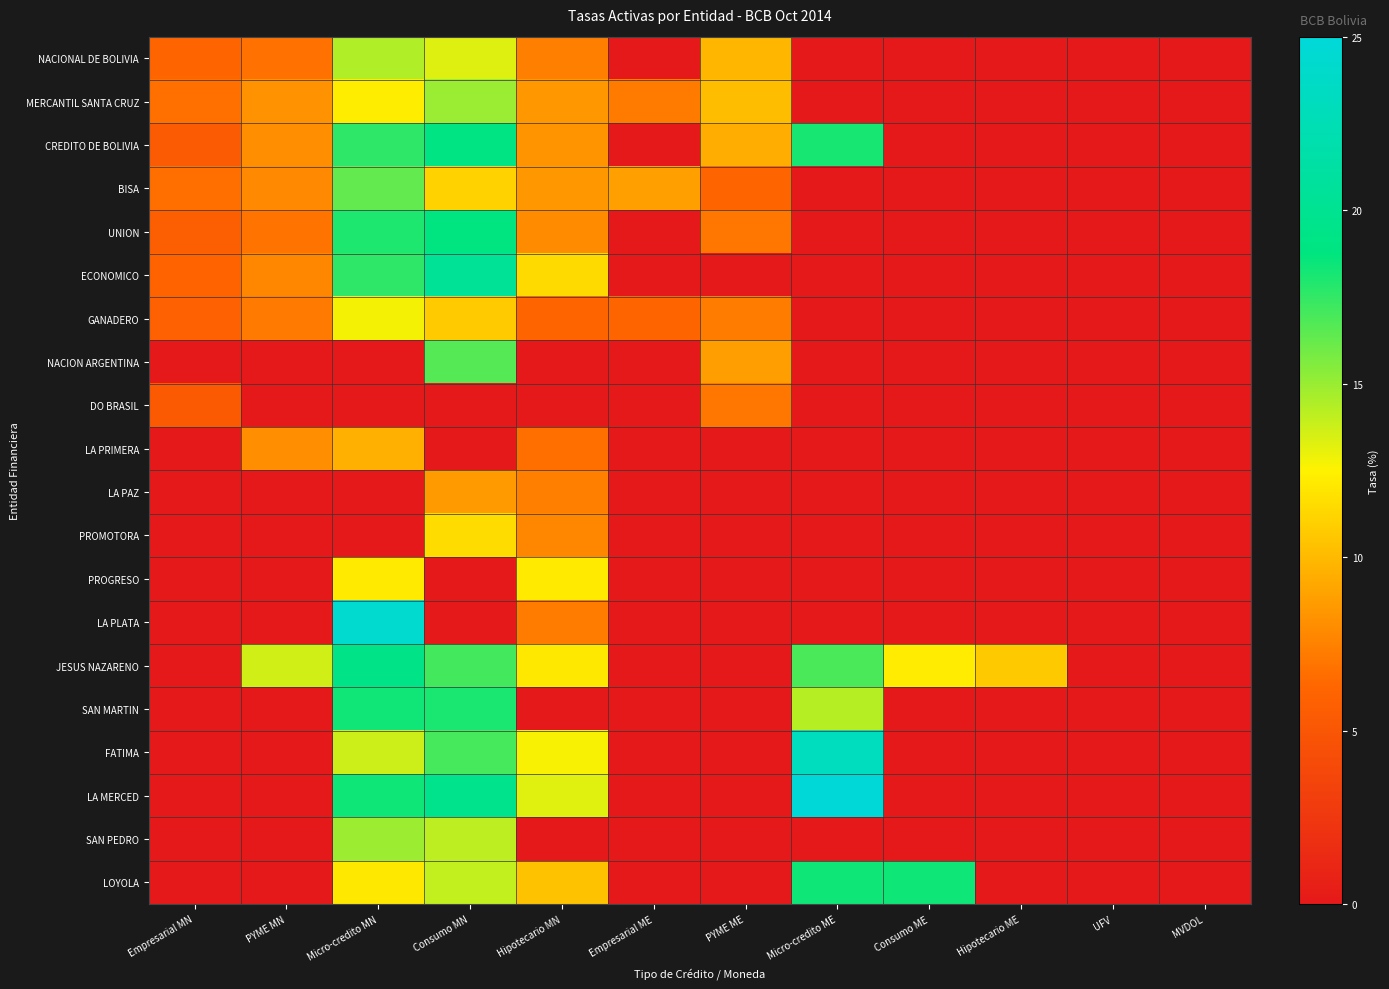

What is the total value across all series at Hipotecario MN?

148.0